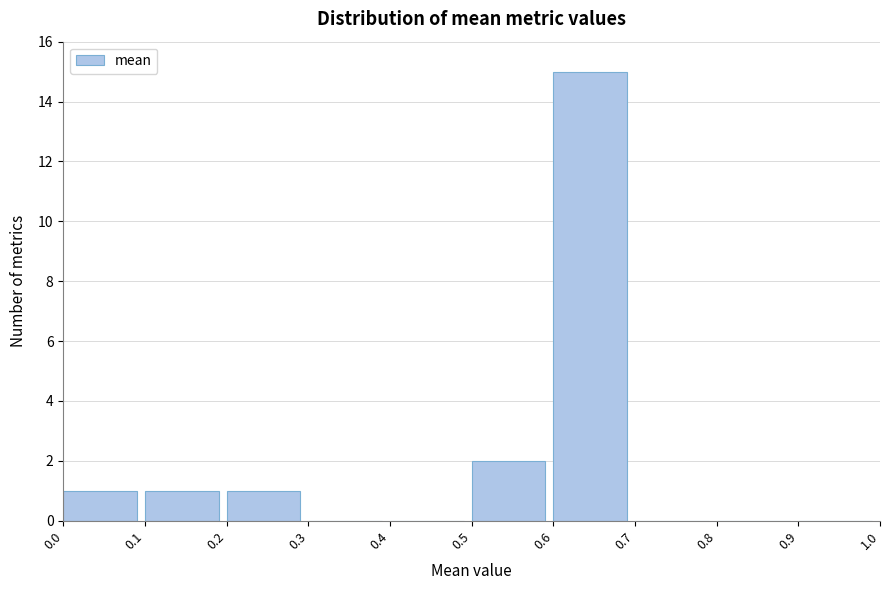

Over which range of the x-axis is the bar tallest?

0.6 to 0.7